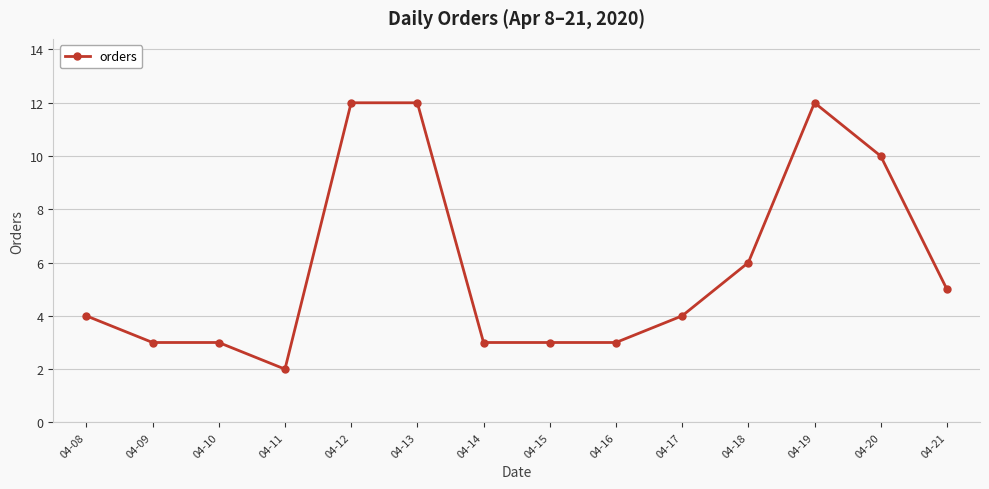

How many data points does each series have?

14